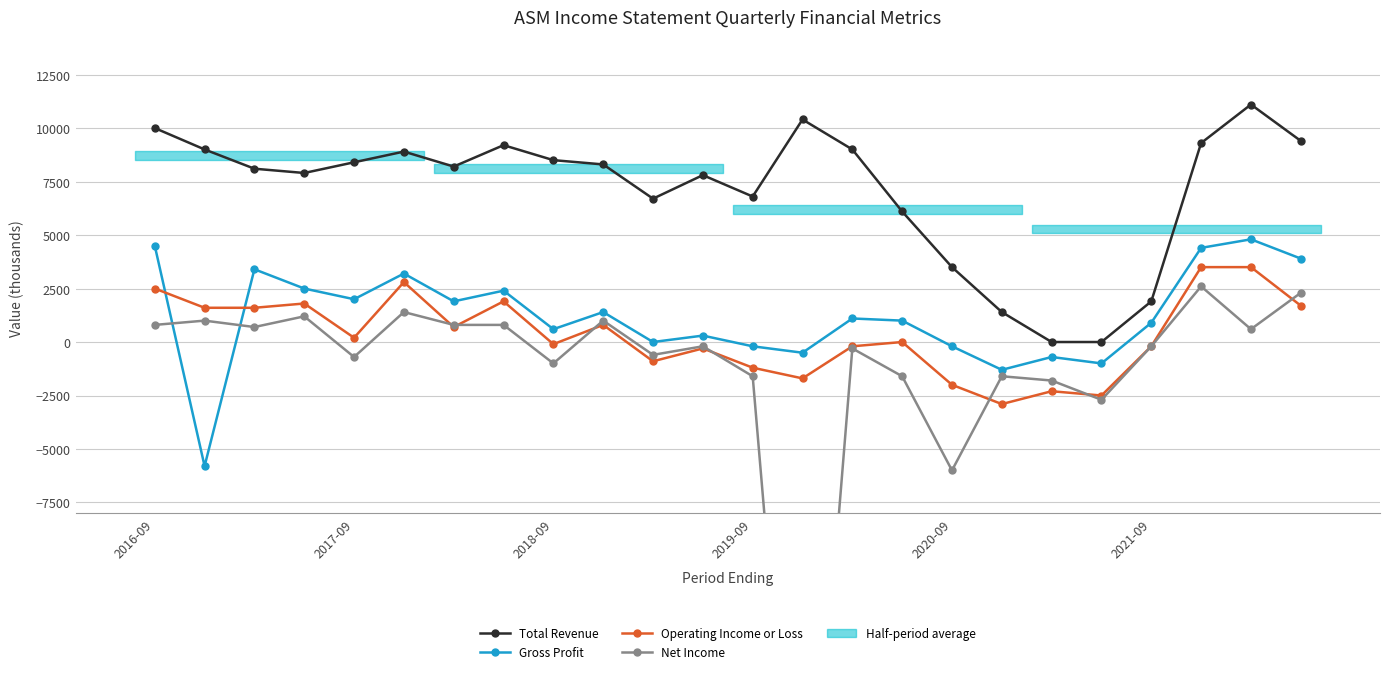

At which label is Gross Profit closest to -500?

13